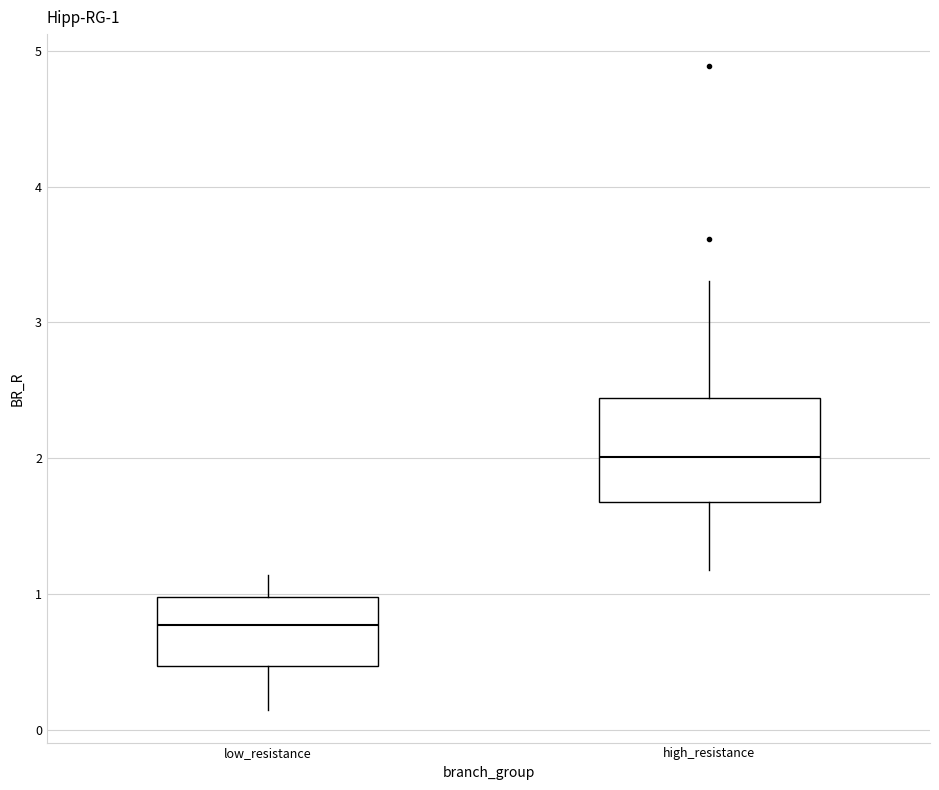

Which box's median line is the highest?

high_resistance